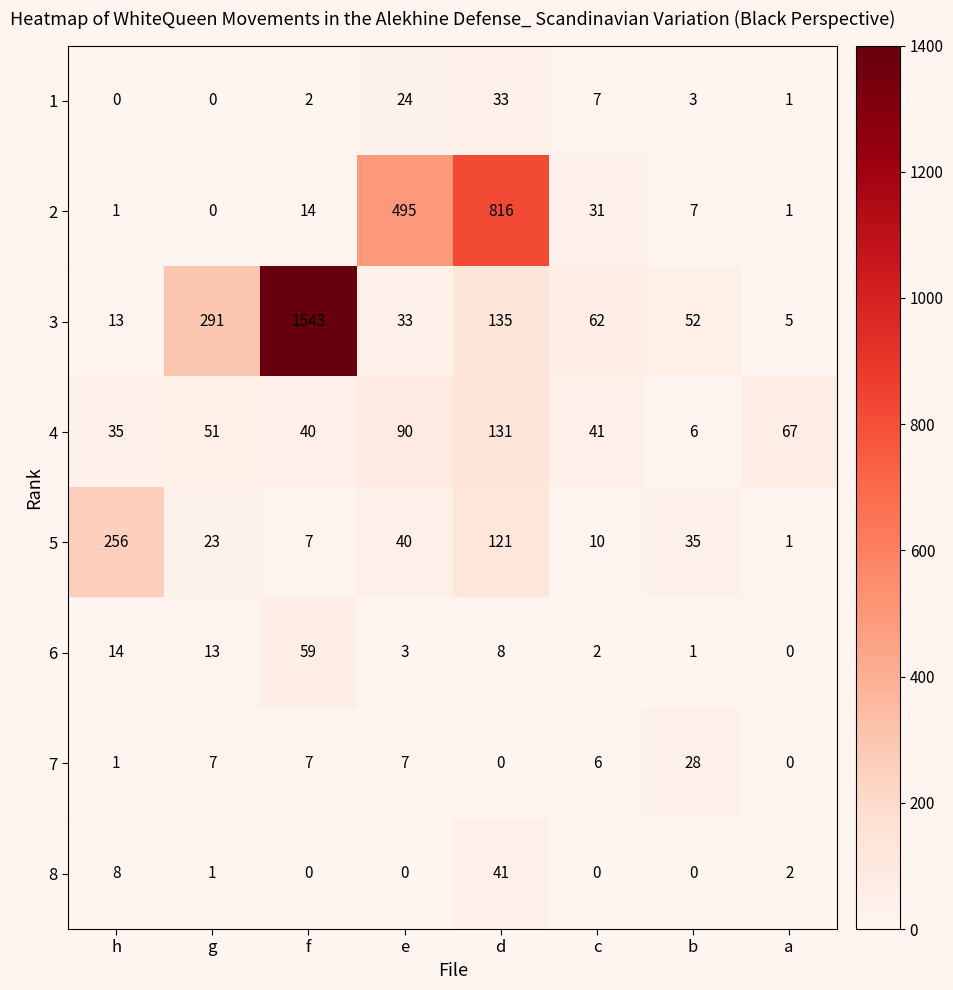

What is the difference between the maximum and minimum values in the 8 series?

41